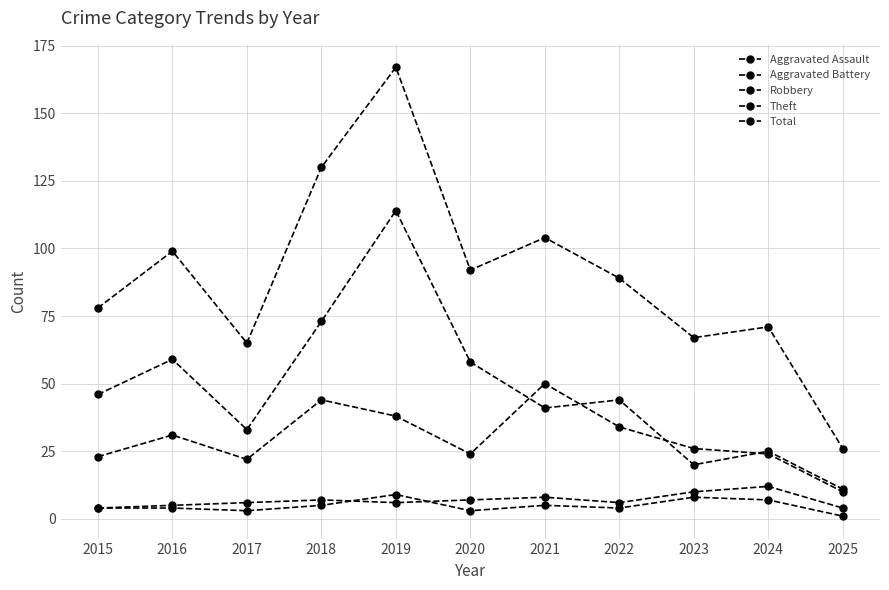

What is the total value across all series at 2024?

139